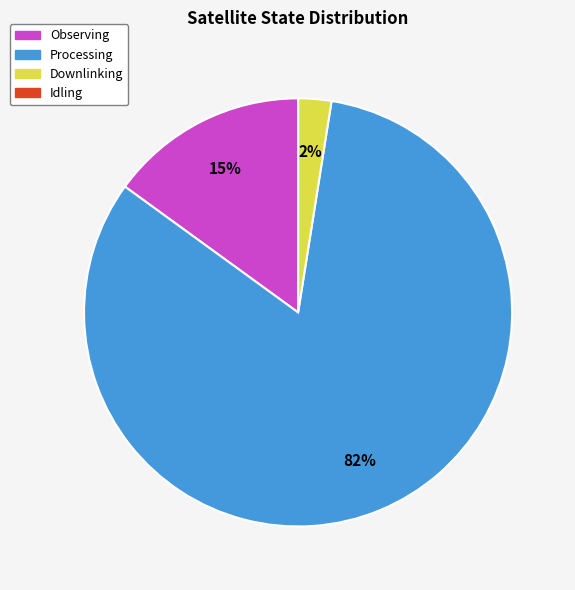

To the nearest percent, what is the average slice percentage?

25%